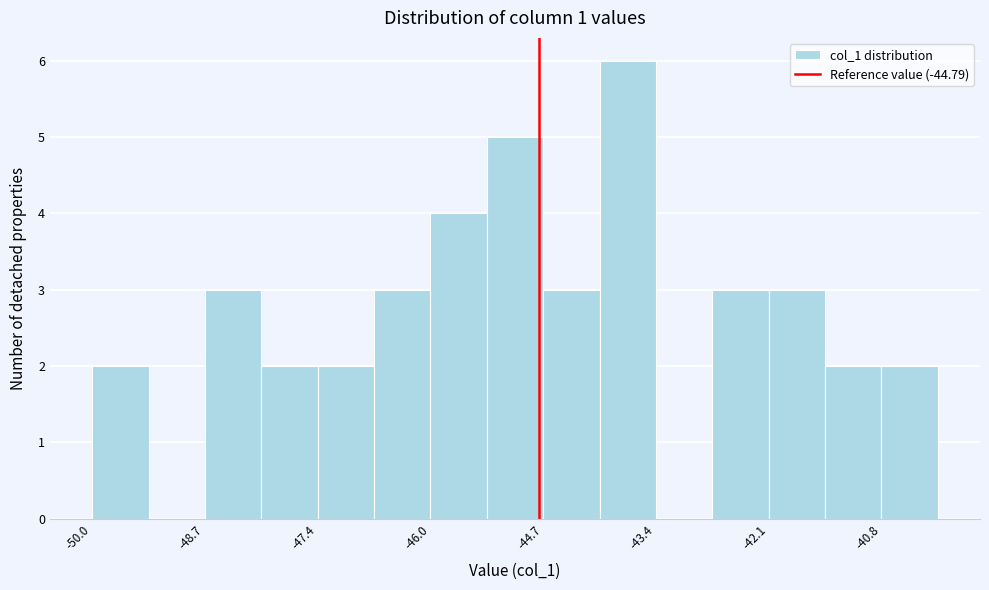

Read against the x-axis, roughly where is the centre of the tallest bar?

-43.8